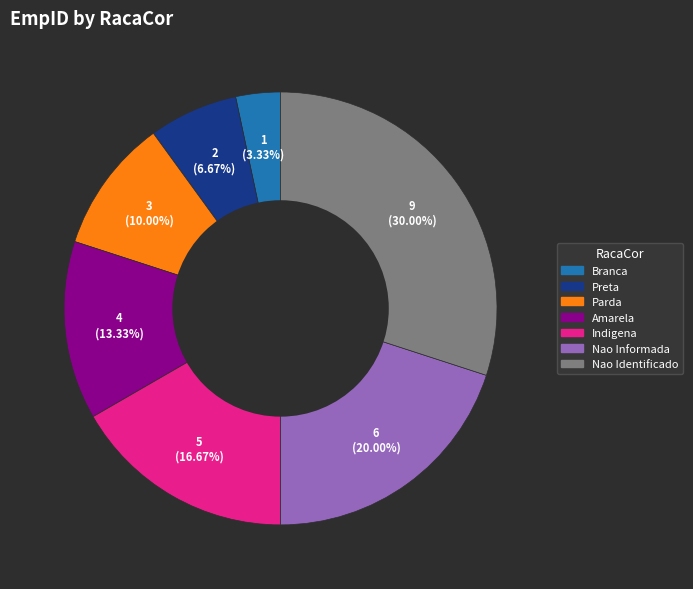

To the nearest percent, what percentage of the pie is Nao Informada?

20%